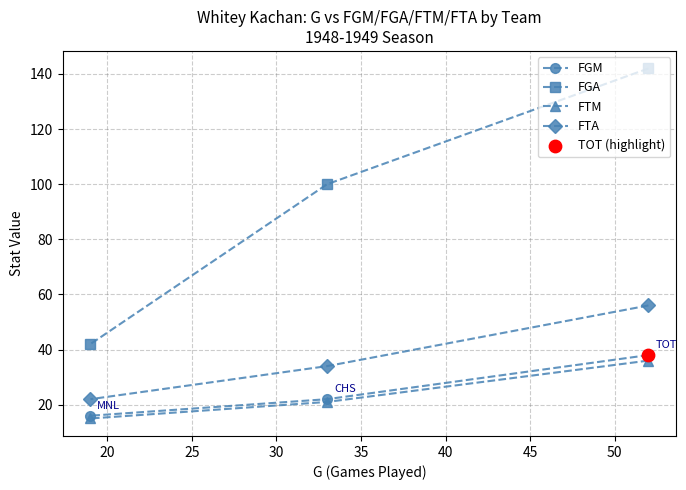

Which series has the largest Y range (max minus min)?

FGA